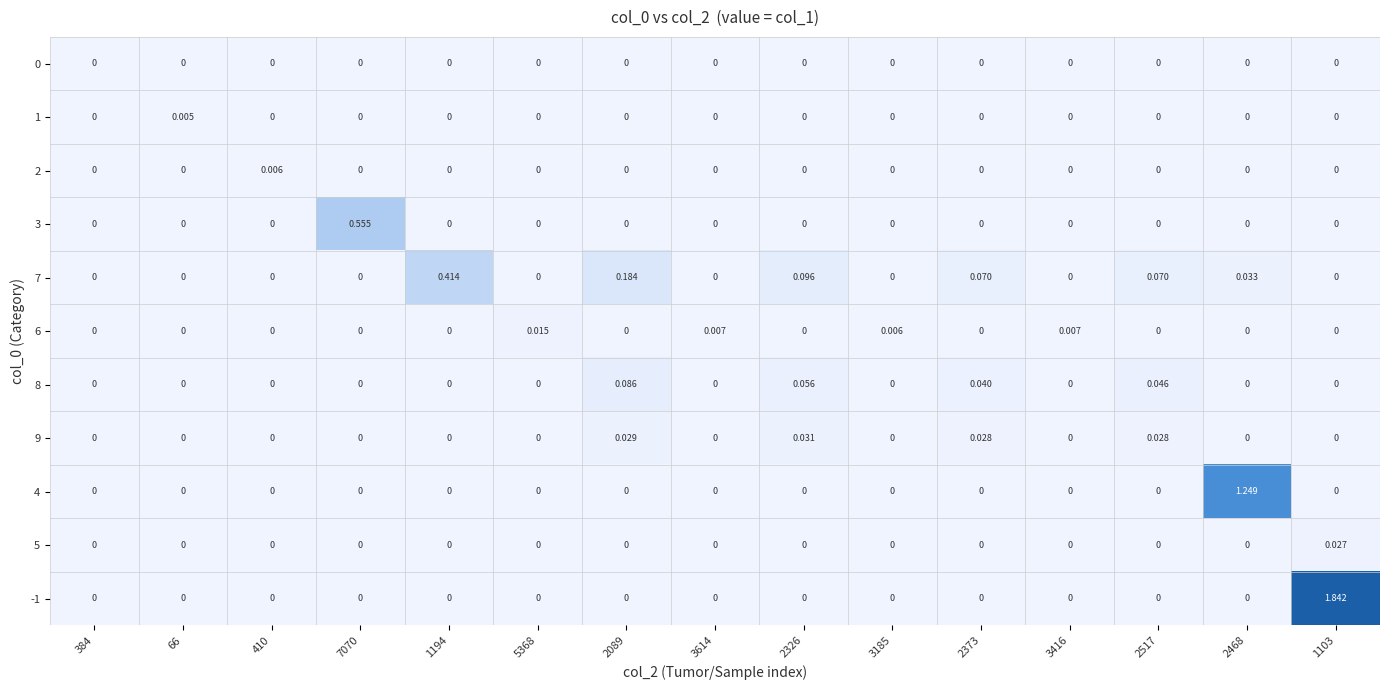

Count the number of data series in this chart.

11